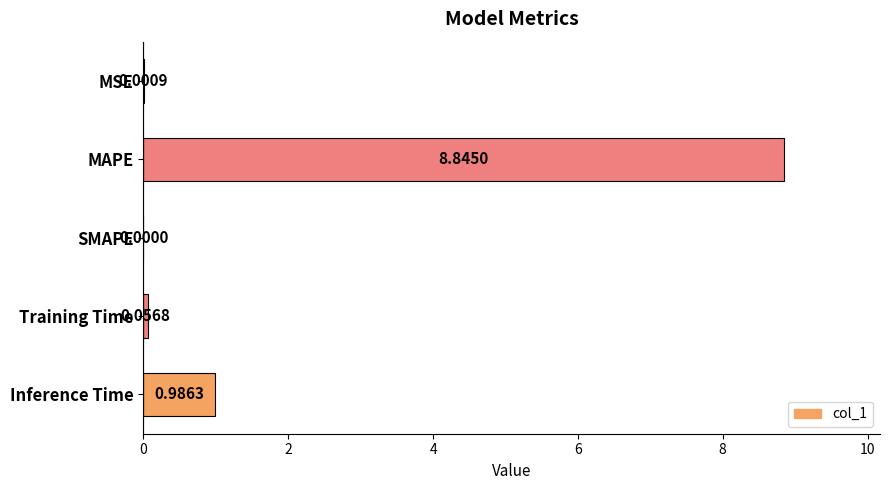

What is the change in value from MSE to MAPE?

+8.8